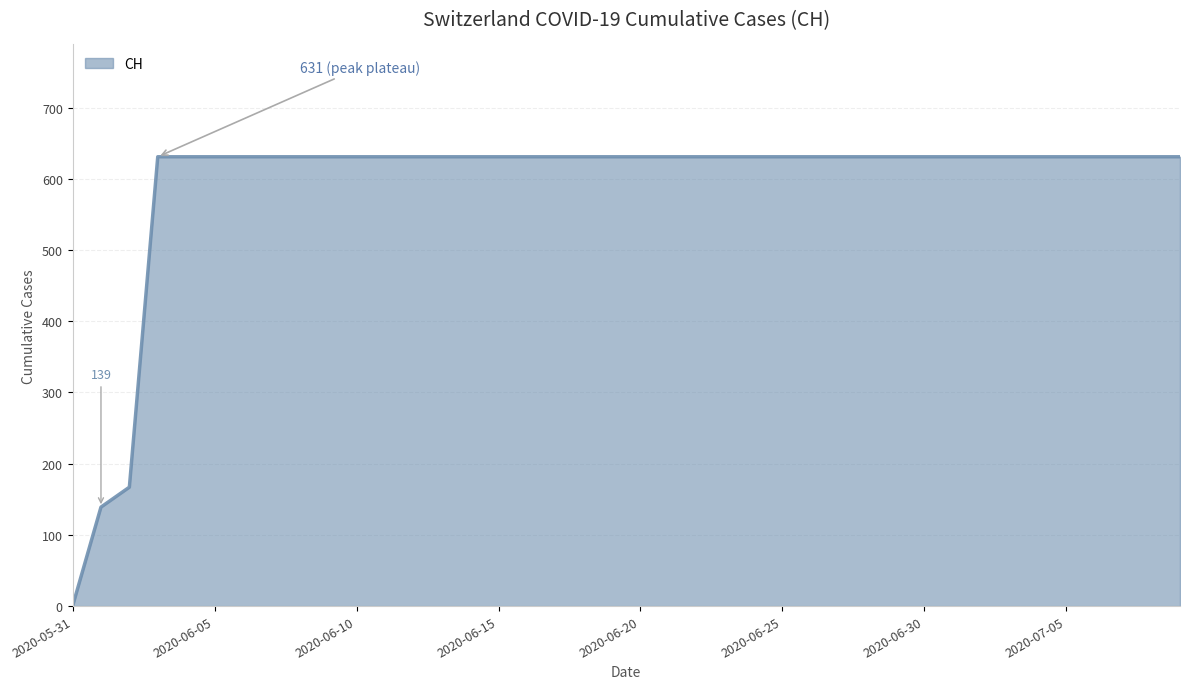

What is the greatest value displayed?

631